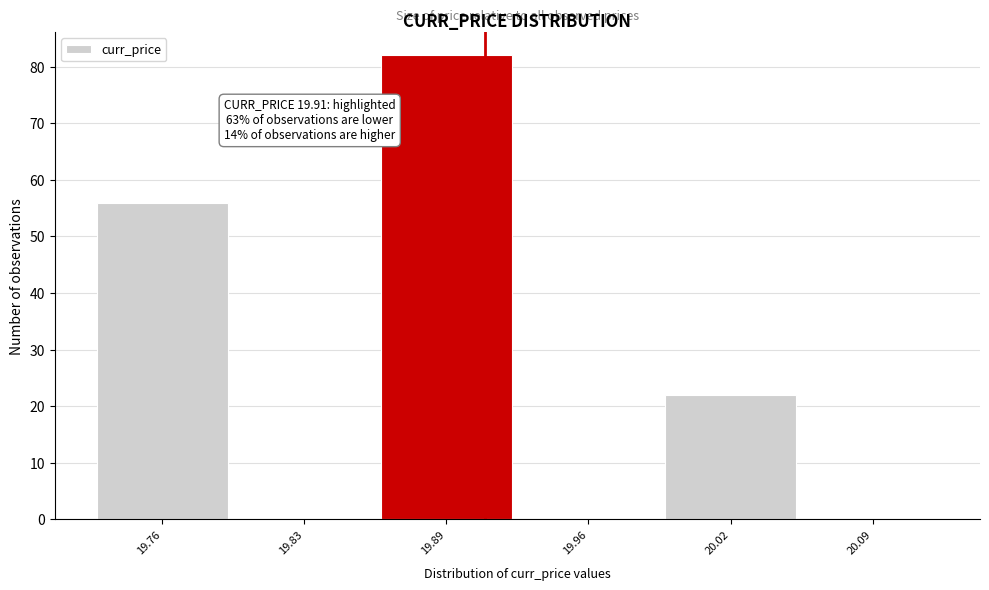

Which range on the x-axis has the tallest bar?

19.860 to 19.925